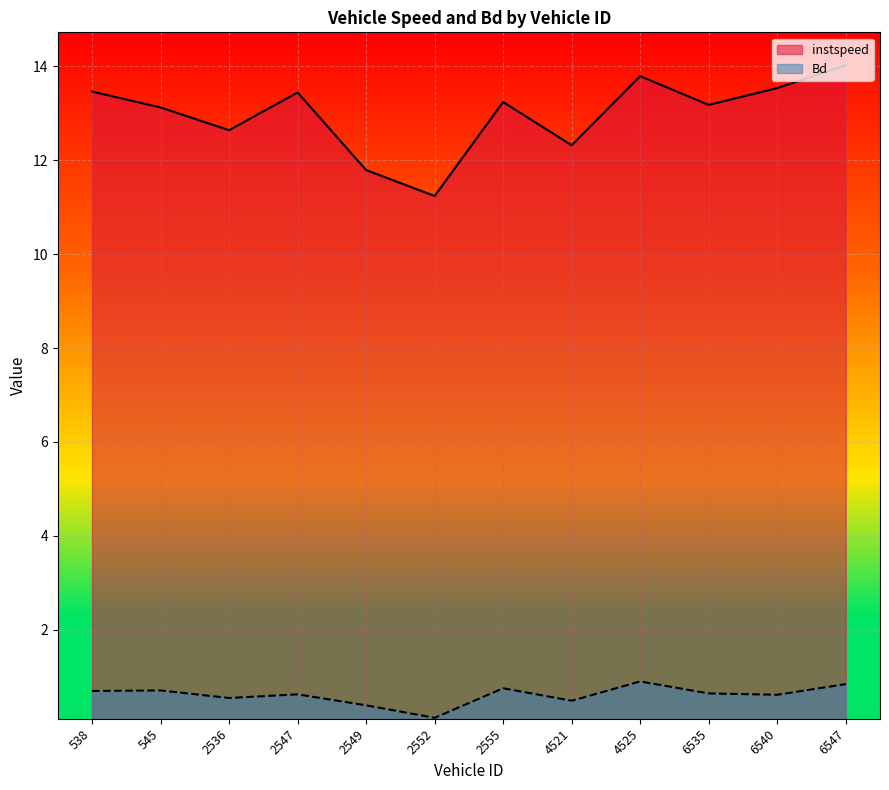

True or false: instspeed and Bd intersect in this chart.

False